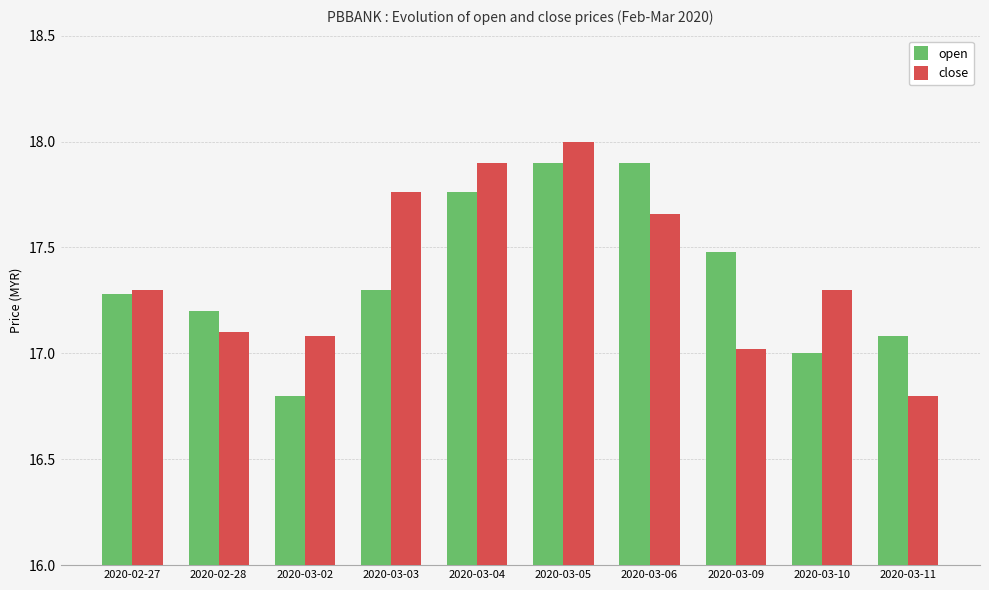

What is the spread (max minus min) of values at 2020-03-11?

0.3